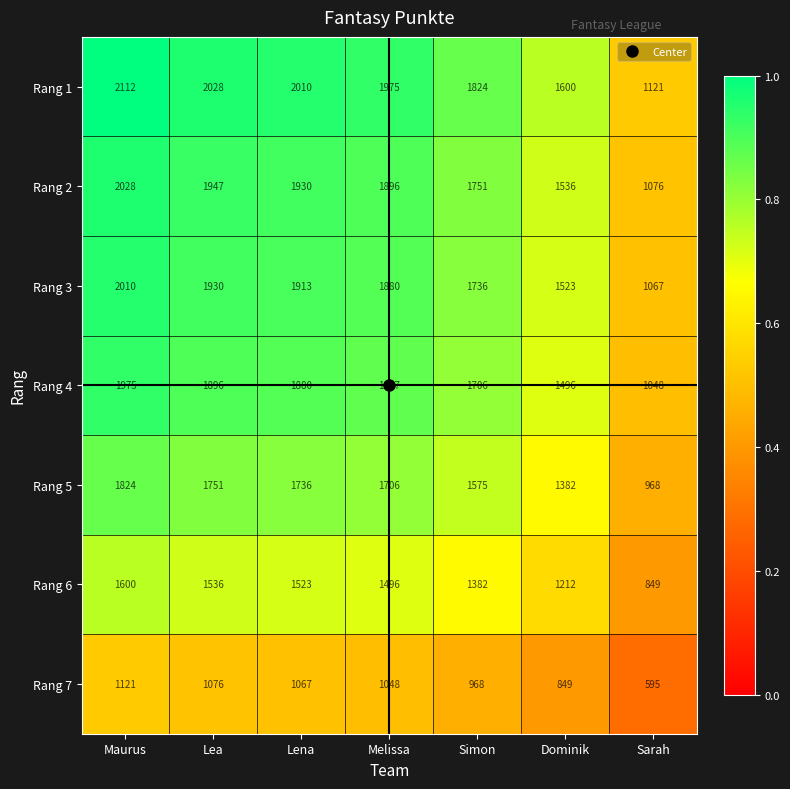

What is the average value of the Rang 7 series?

961